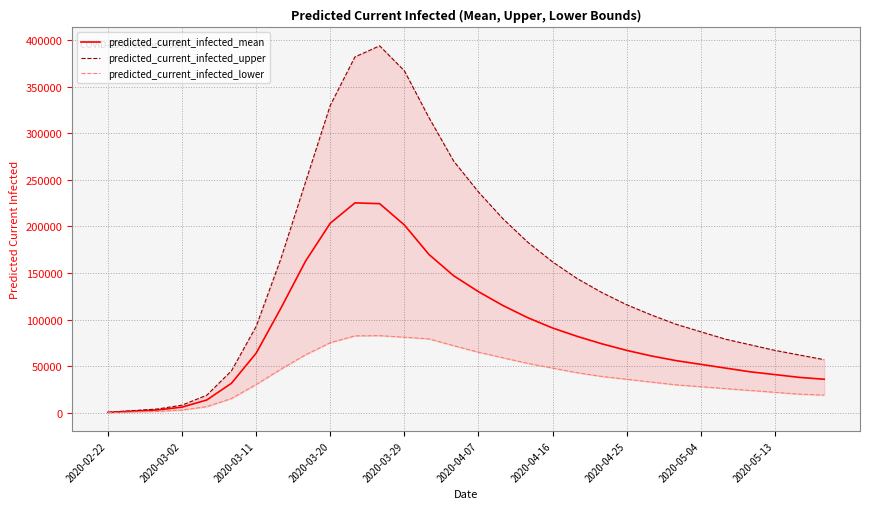

What is the maximum value for predicted_current_infected_mean?

225214